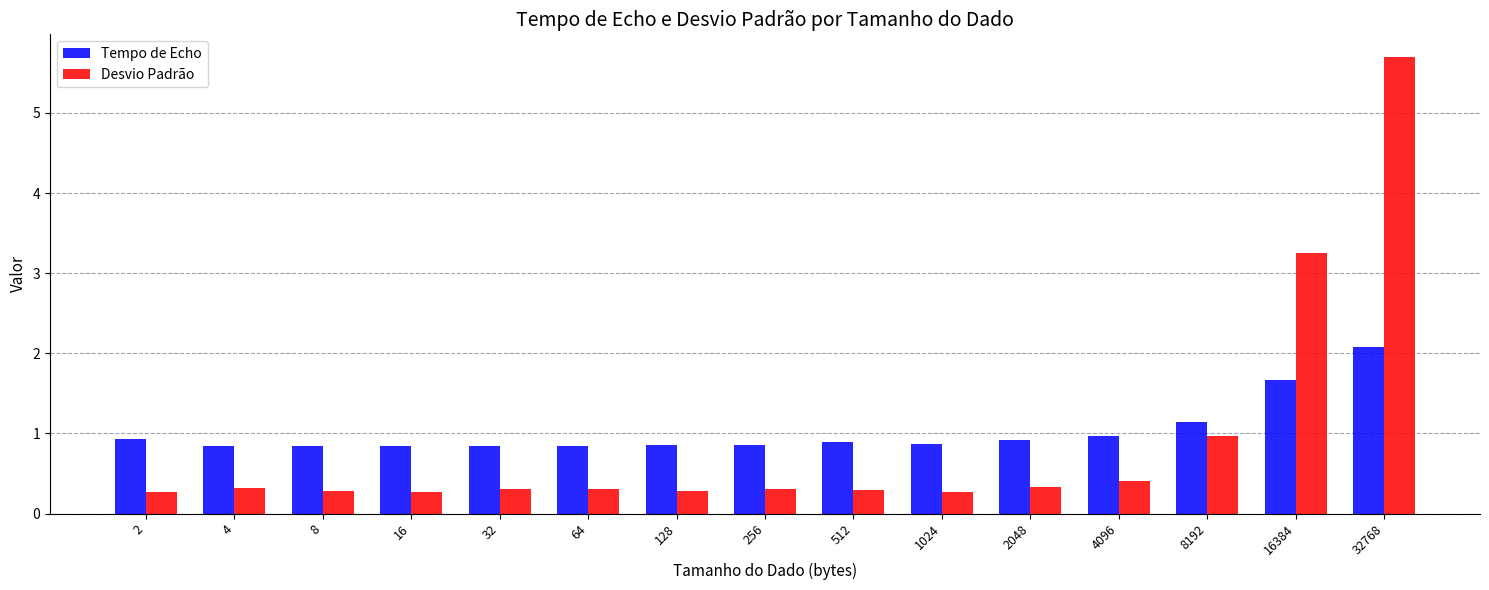

Which series has the largest range (max minus min)?

Desvio Padrão